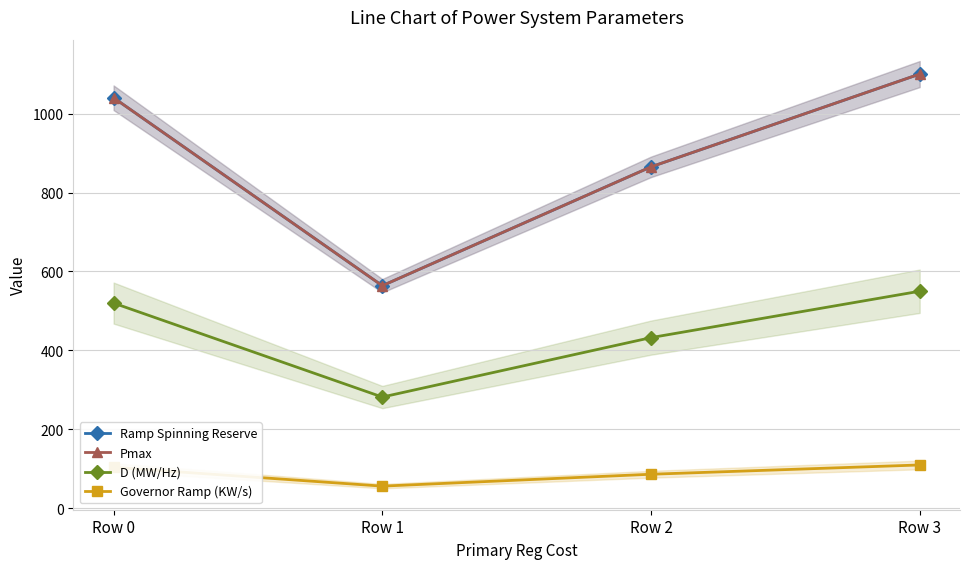

Where is the first local minimum for D (MW/Hz)?

Row 1